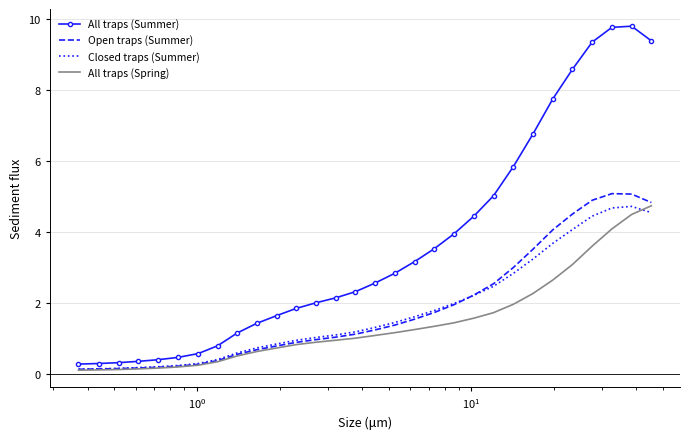

Which series has the largest total across all categories?

All traps (Summer)